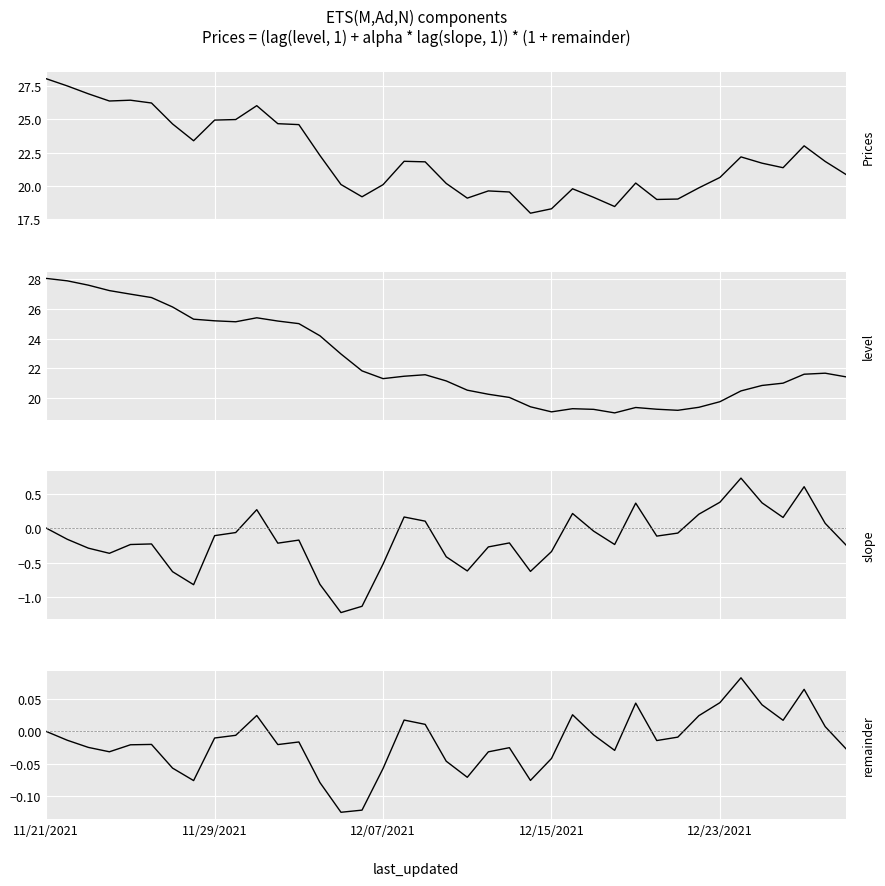

At 38, list the series in order from smallest to largest.

slope, remainder, current_price, level